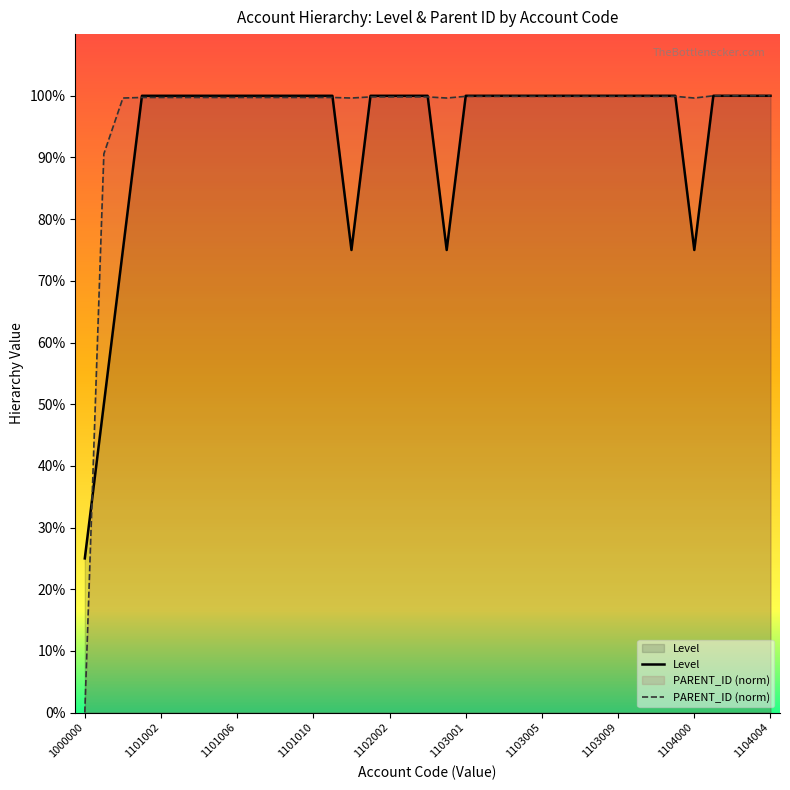

Rank the series at 10 from lowest to highest value.

PARENT_ID (norm), Level